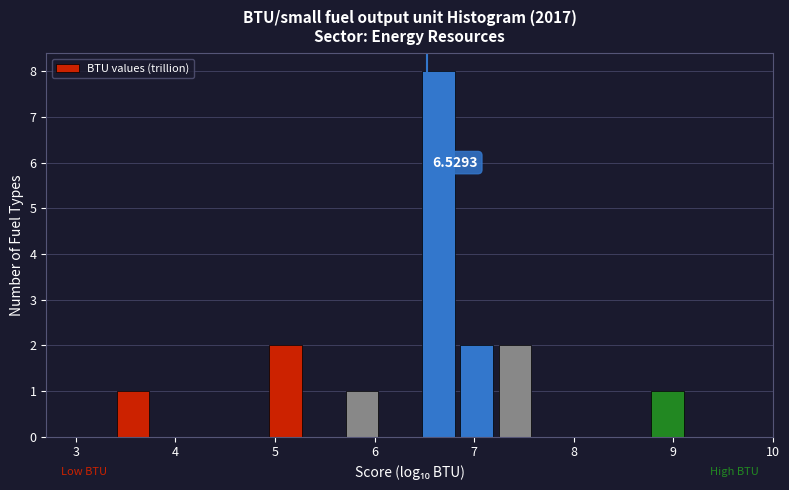

Around what value on the x-axis is the tallest bar? Give the approximate position of its centre, as read against the axis.

6.6